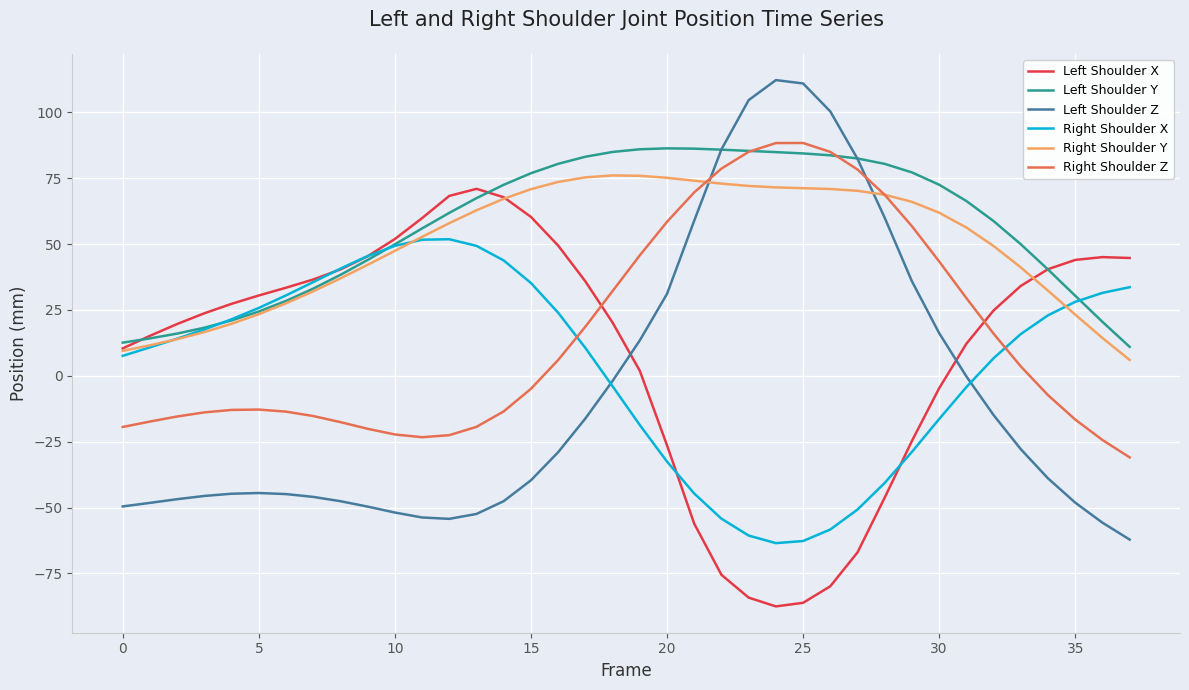

What is the greatest value displayed?

112.2